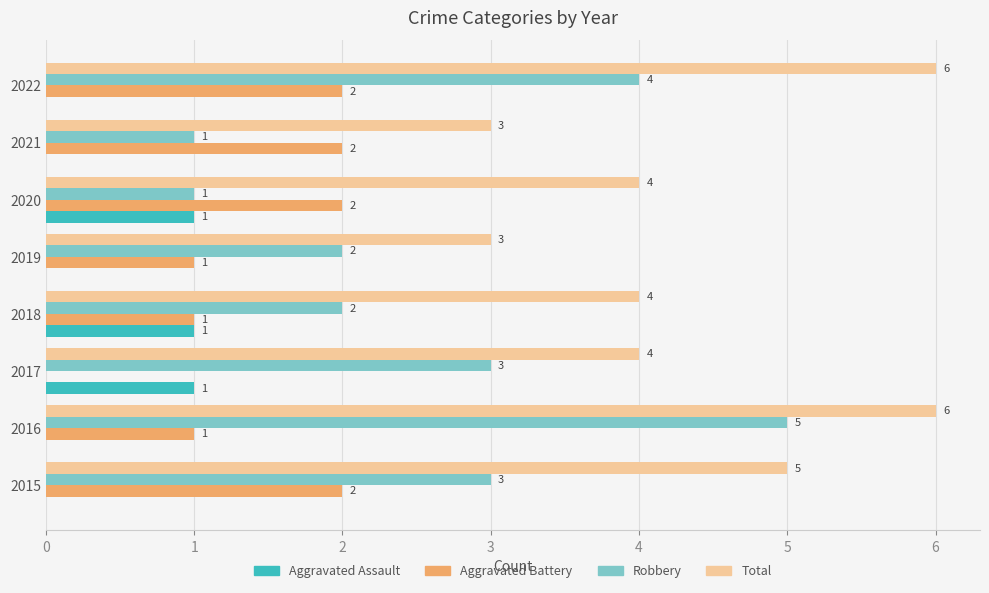

Is the value of Total at 2019 greater than the value of Aggravated Assault at 2021?

Yes